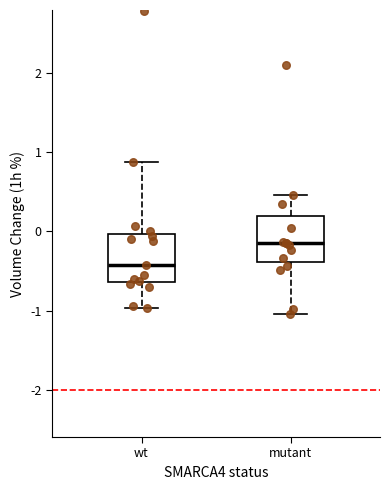

Which box has the lowest median line?

wt